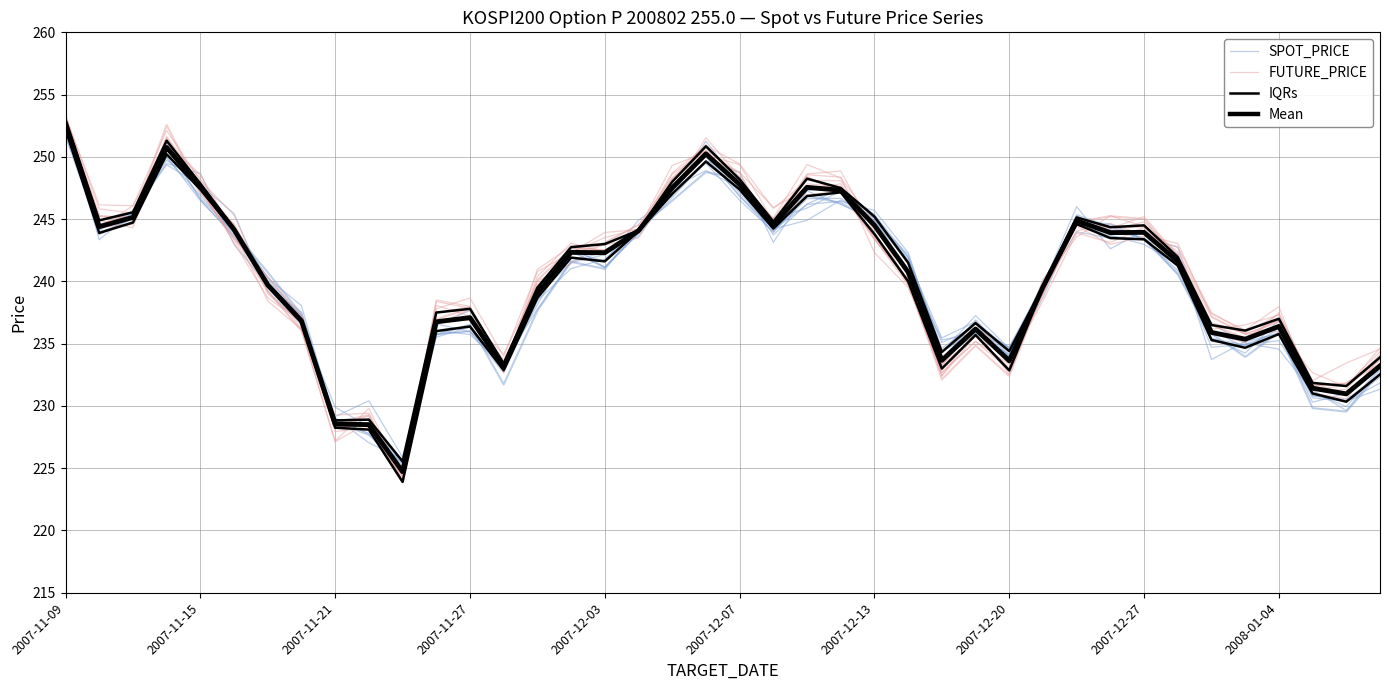

List the series in order of their peak value, highest first.

FUTURE_PRICE, IQRs, Mean, SPOT_PRICE